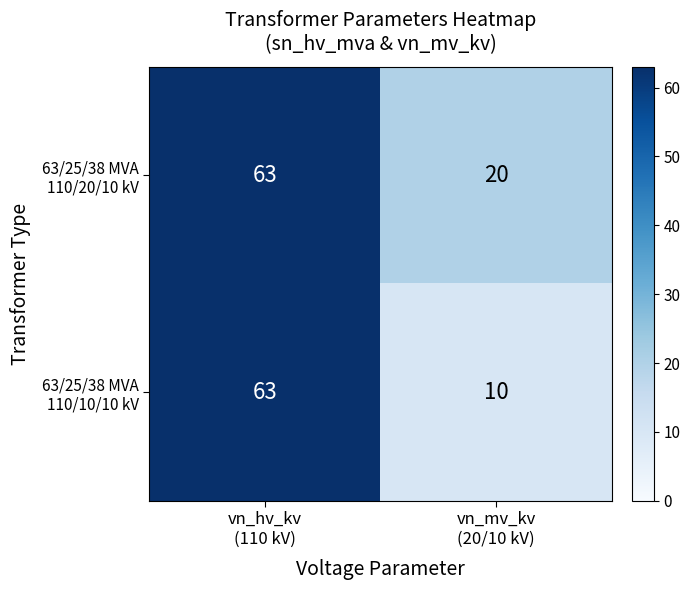

What is the greatest value displayed?

63